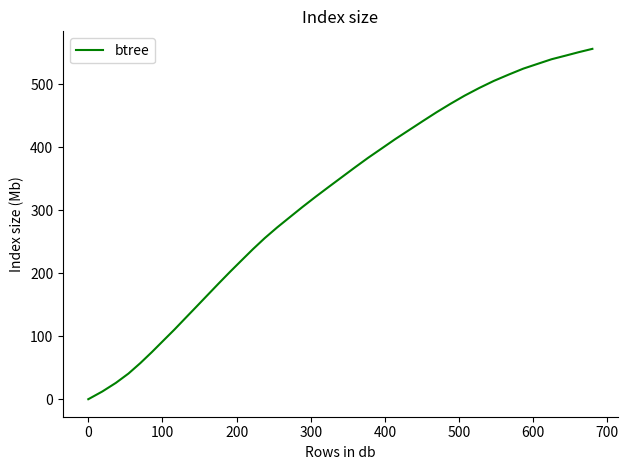

Does the chart display data point markers on the line(s)?

No